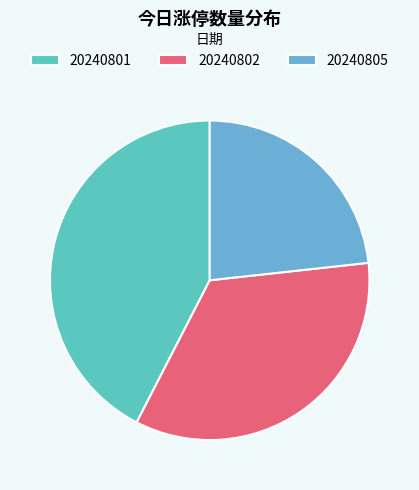

How many slices are in this pie chart?

3